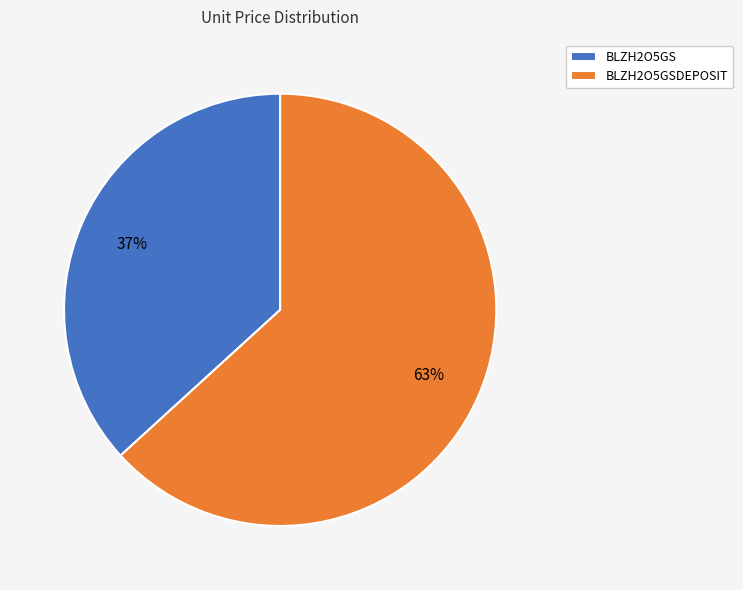

Is it true that BLZH2O5GS is 22% of the pie?

False